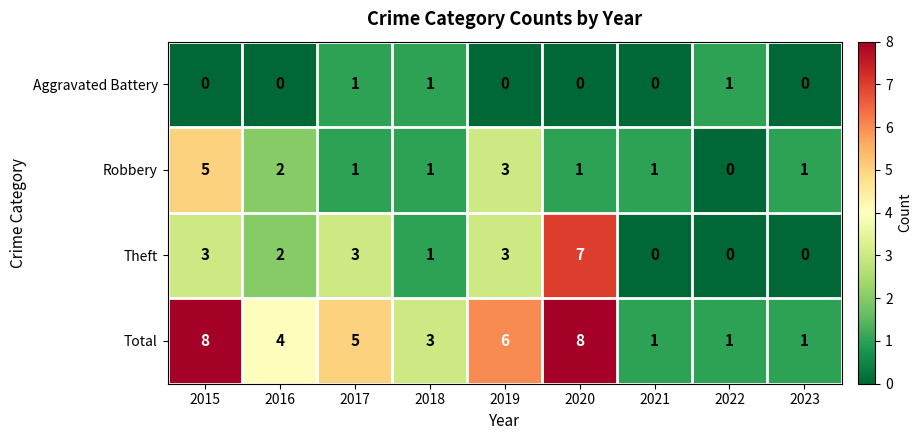

Rank the series by their maximum value, from lowest to highest.

Aggravated Battery, Robbery, Theft, Total